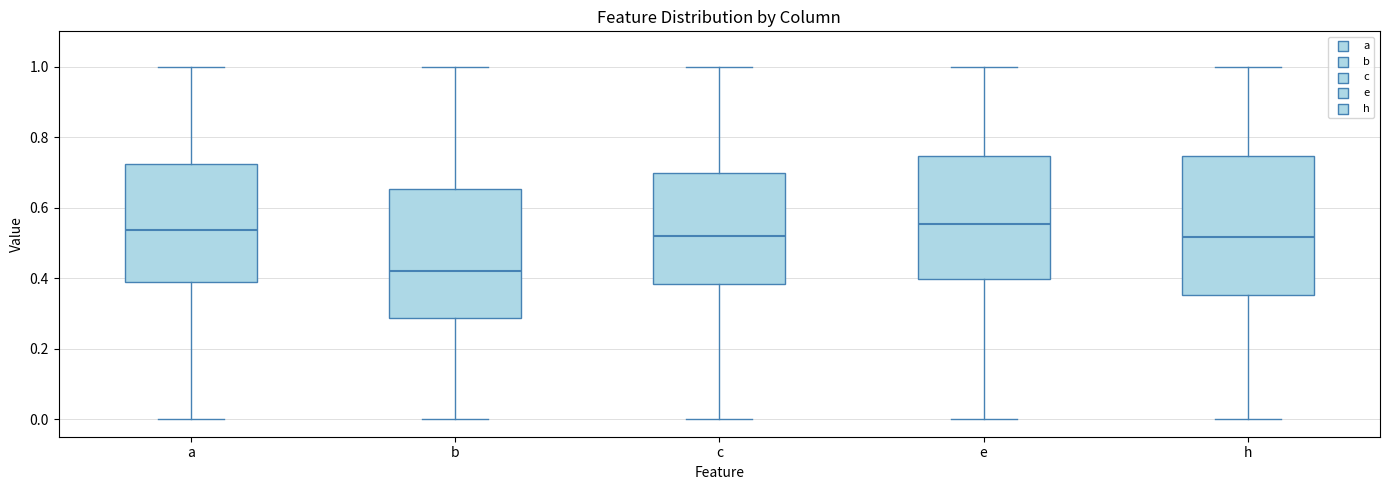

Where does the lower whisker of the box for h end on the y-axis? The values are not printed on the chart, so give them approximately, as read against the axis.

0.00